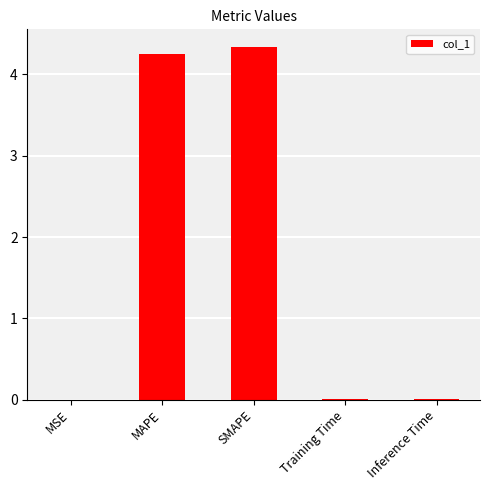

What is the maximum value shown in the chart?

4.3